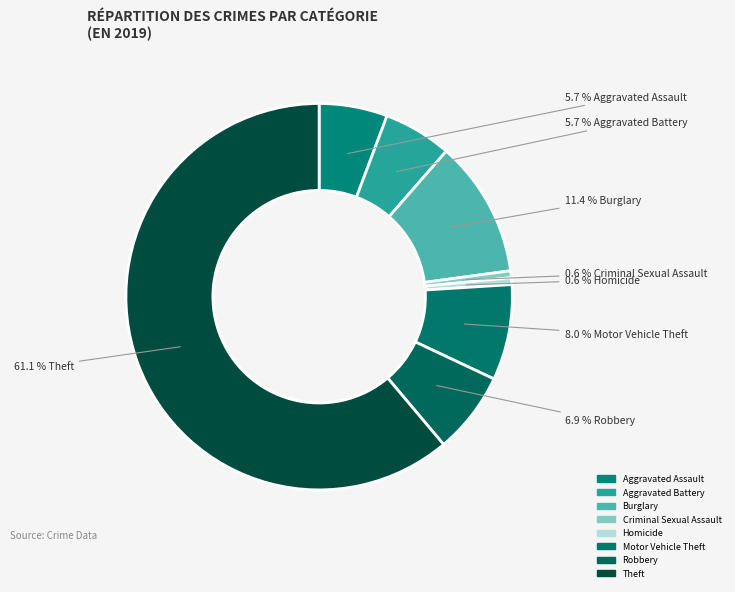

What is the ratio of the value at Robbery to the value at Aggravated Battery?

1.2